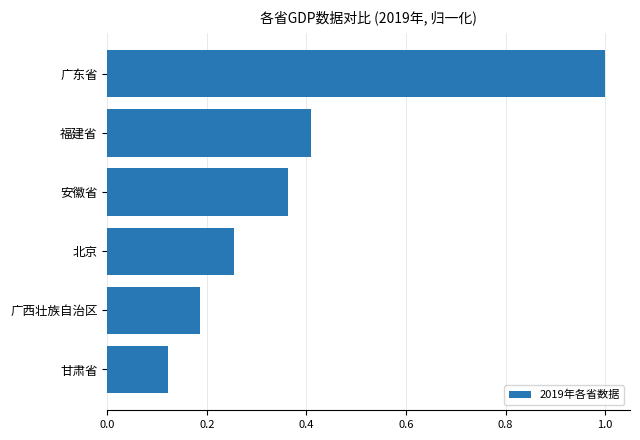

Does the chart contain stacked bars?

No